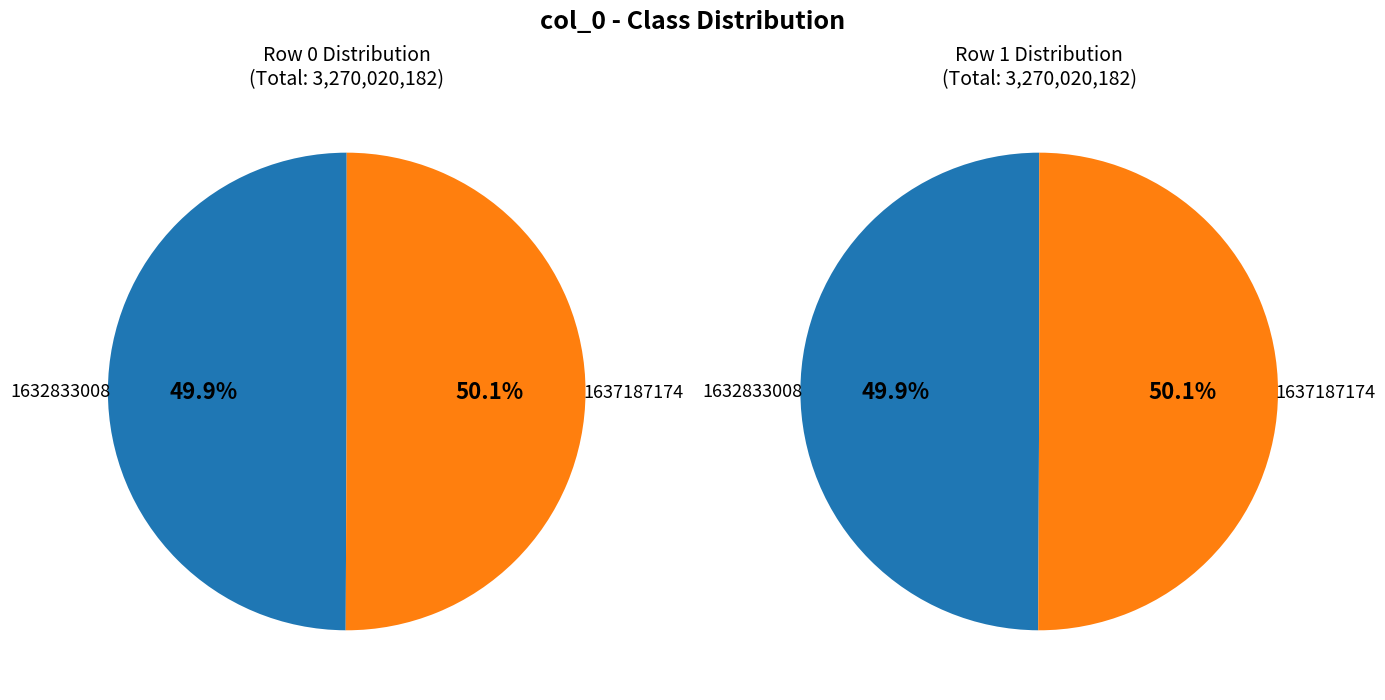

Which category accounts for the majority?

1637187174